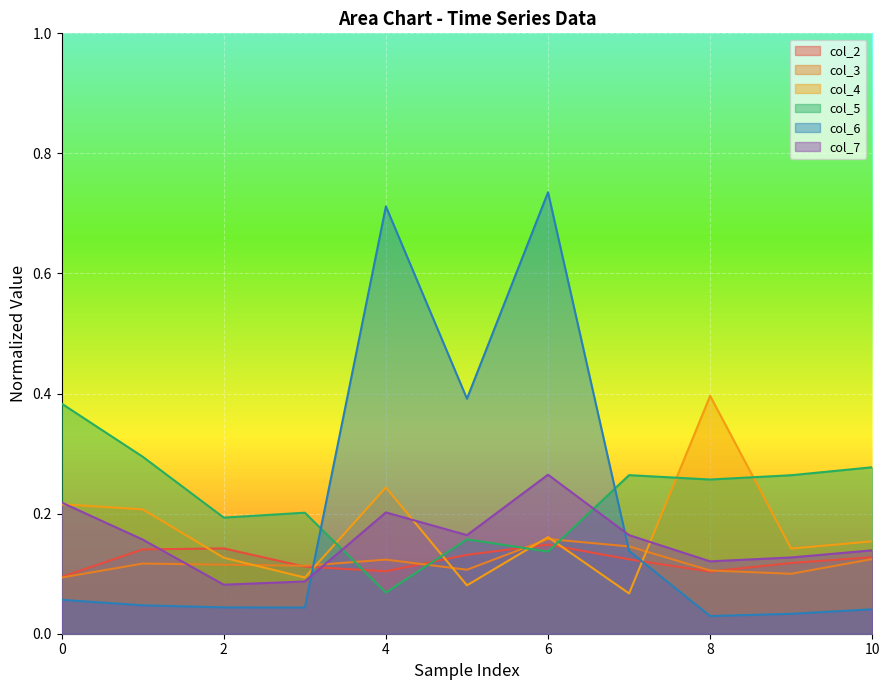

What value does the col_2 series have at 2?

0.1